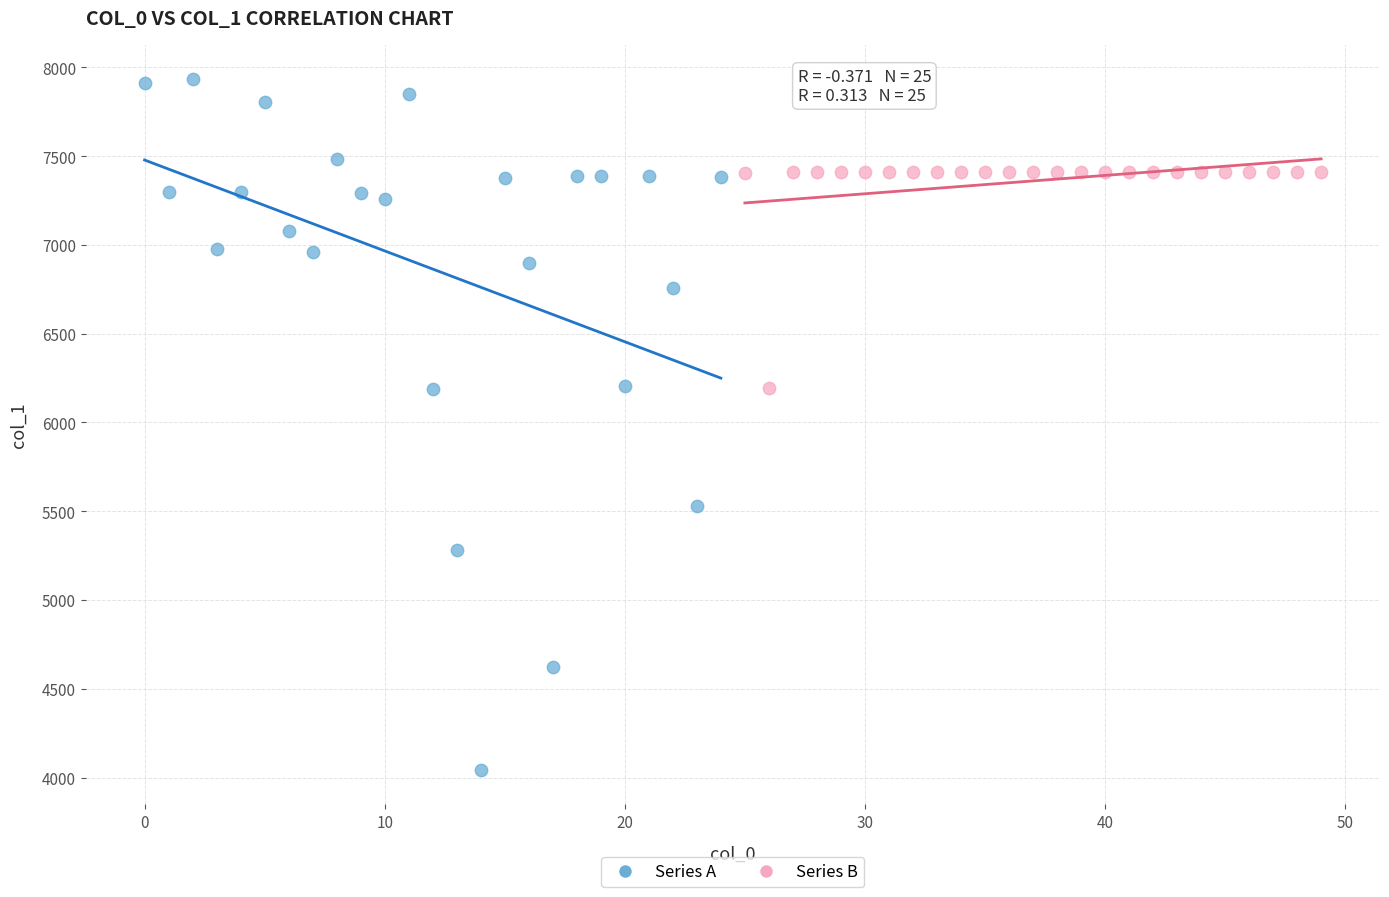

Which series reaches the minimum Y coordinate?

Series A